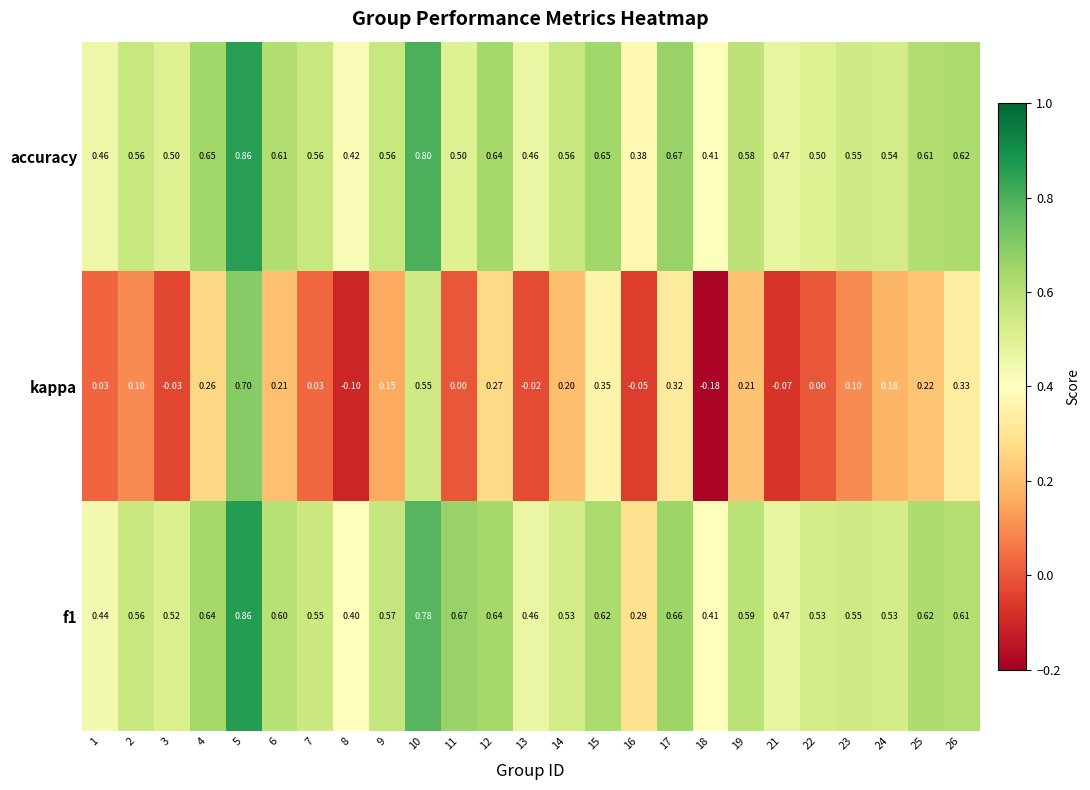

Which series has the widest spread of values?

kappa